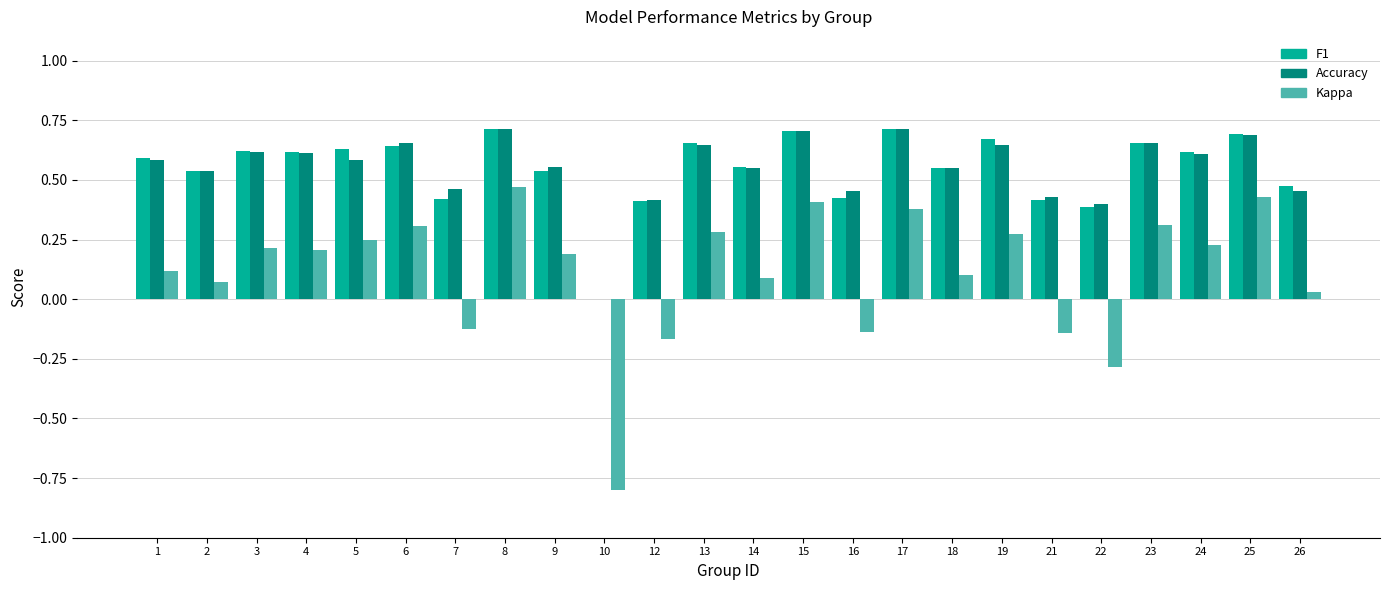

The Kappa series shows 0.2 at 4. True or false?

True